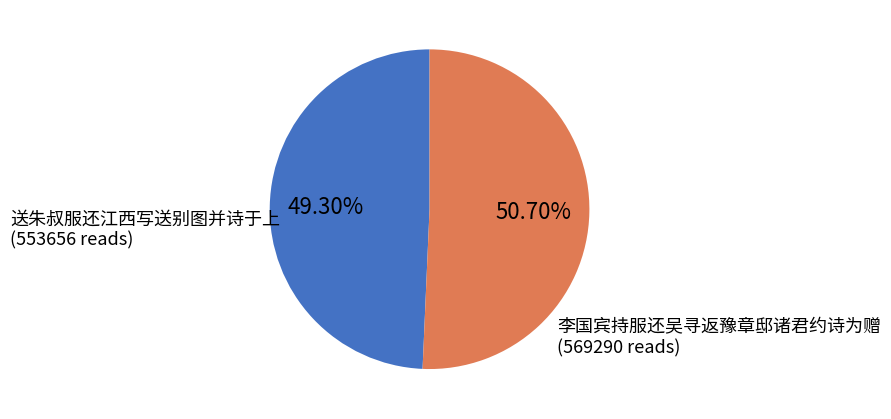

True or false: 送朱叔服还江西写送别图并诗于上 accounts for 61% of the total.

False